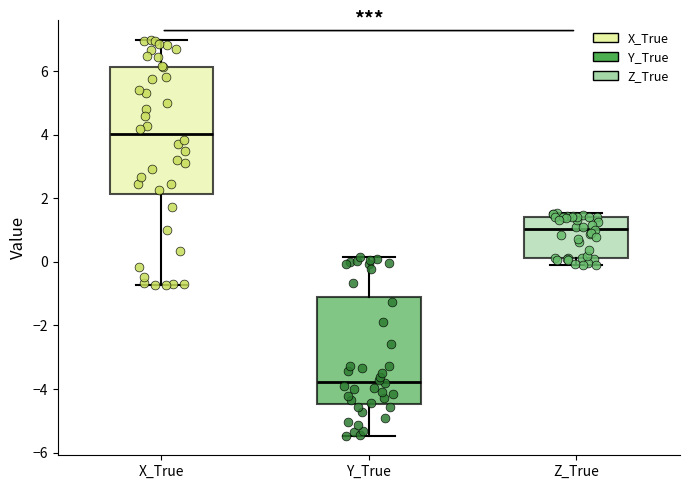

Where is the lower edge of the box for Y_True on the y-axis? The values are not printed on the chart, so give them approximately, as read against the axis.

-4.4